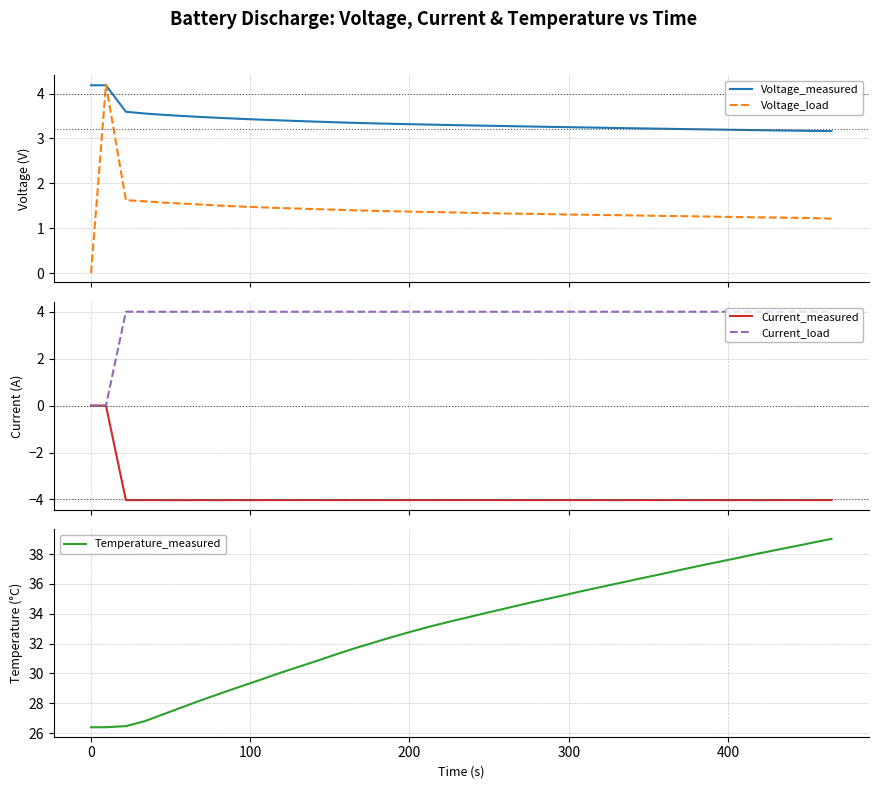

At how many categories does at least one series exceed 31?

27